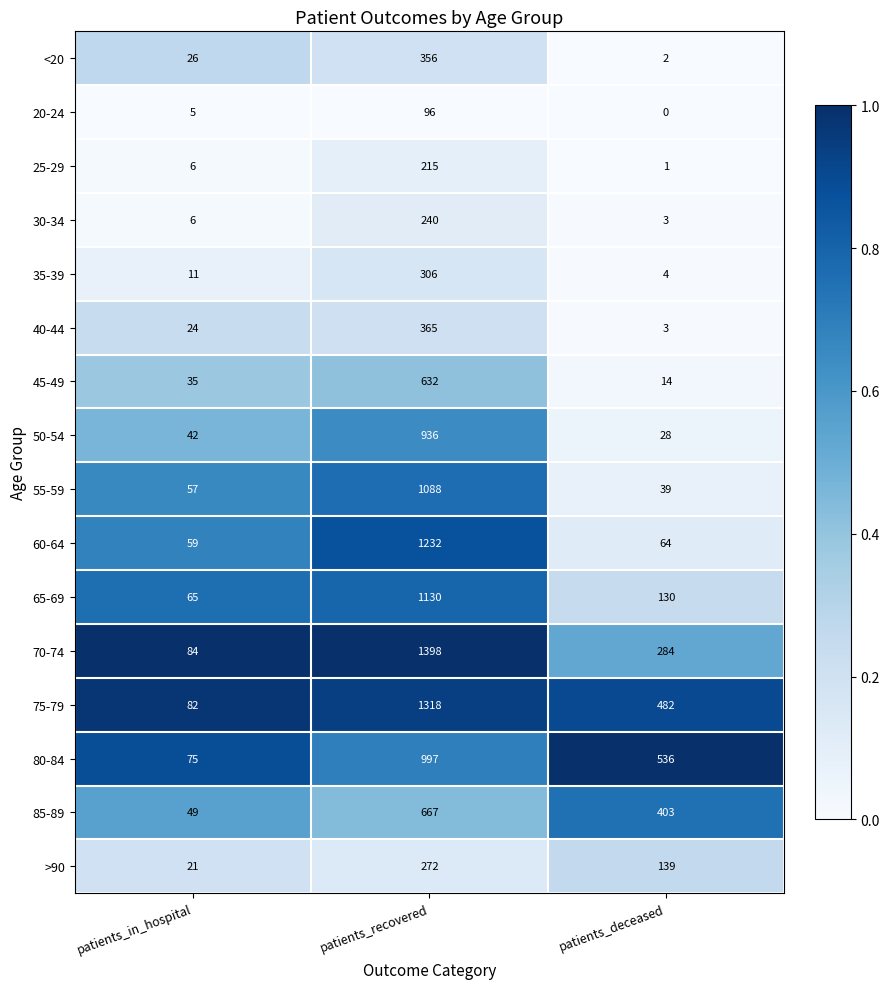

What is the difference between the maximum and minimum values in the 70-74 series?

1314